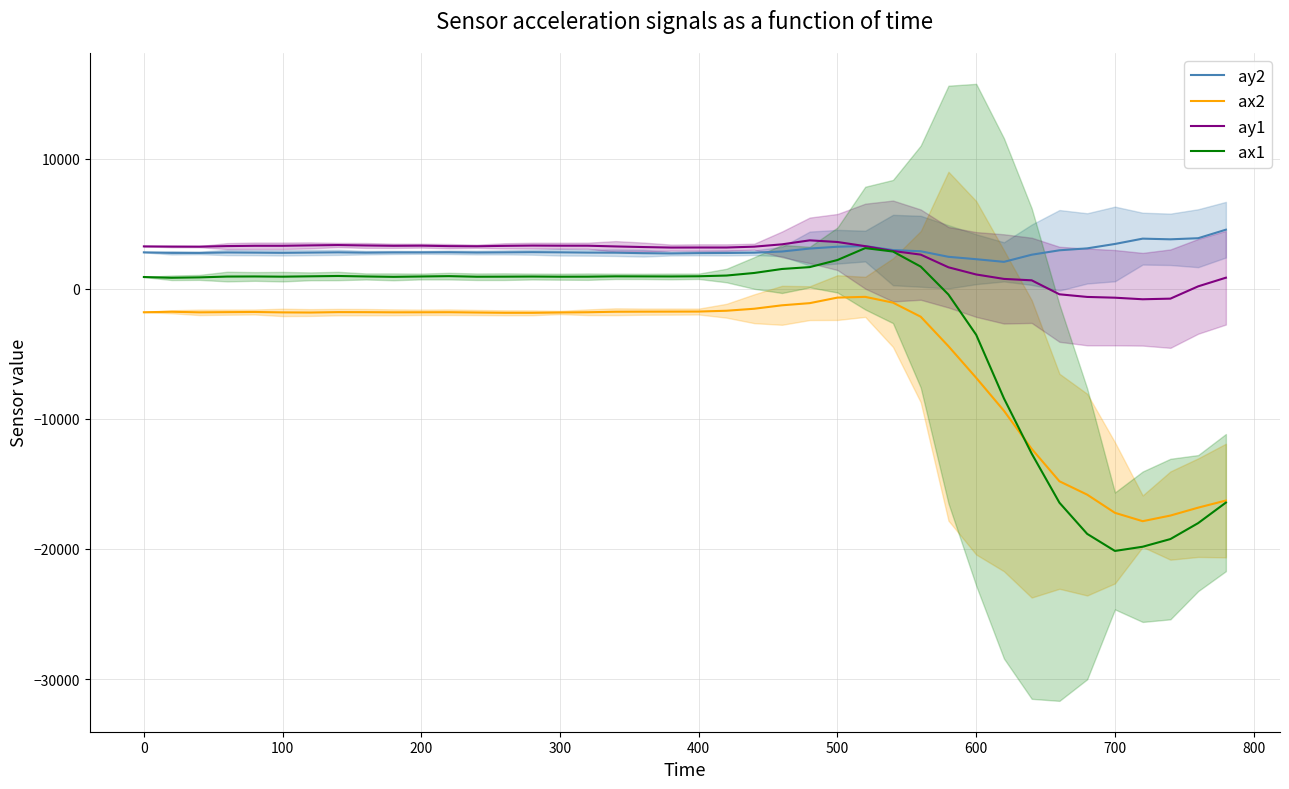

What is the greatest value displayed?

4542.4